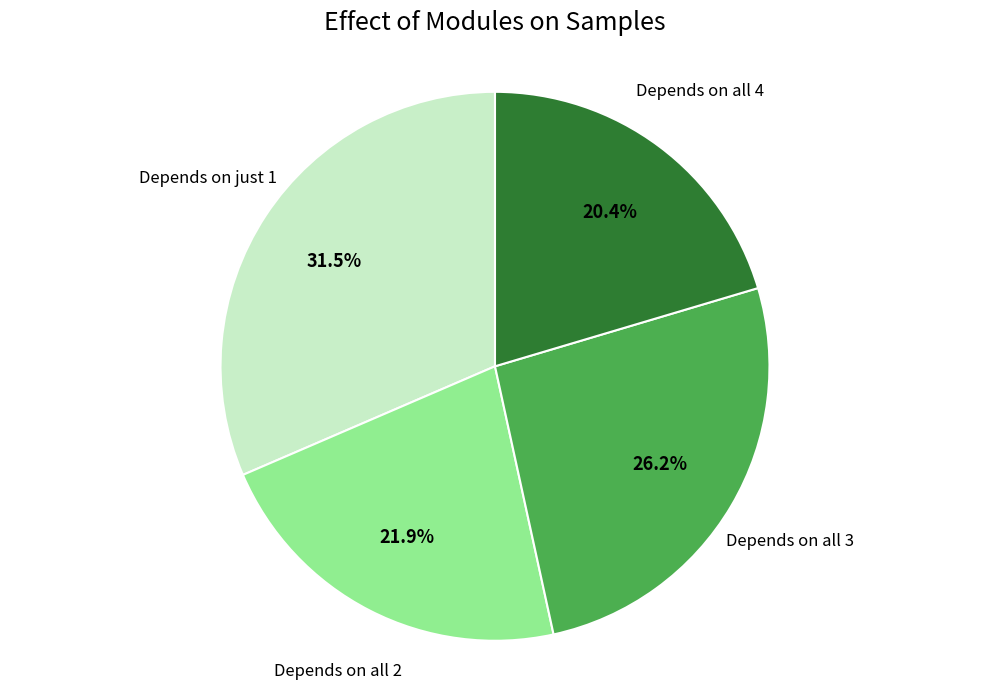

What portion of the pie excludes Depends on just 1?

68.5%